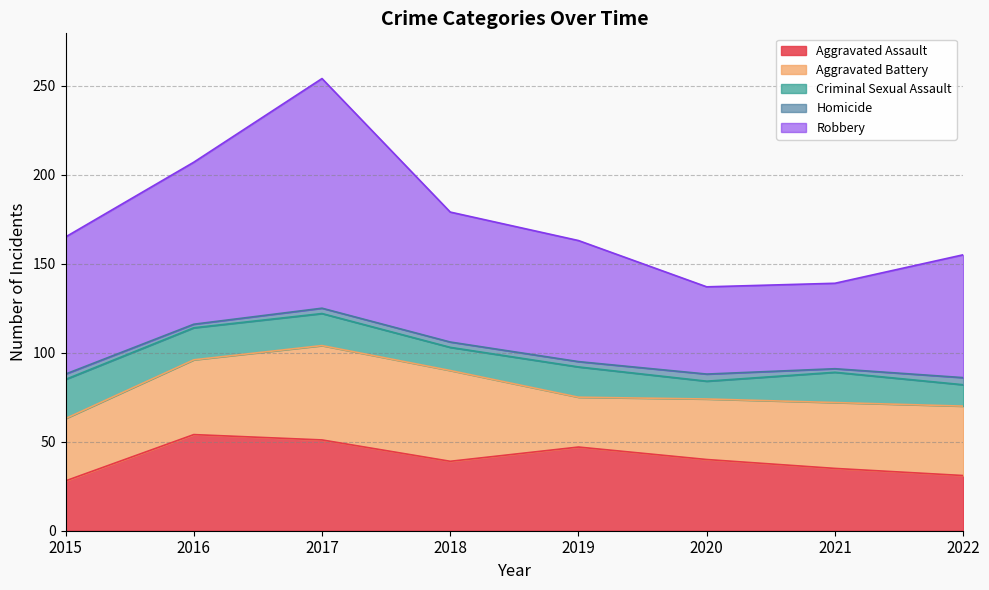

What is the approximate value of Aggravated Battery at 2022?

39